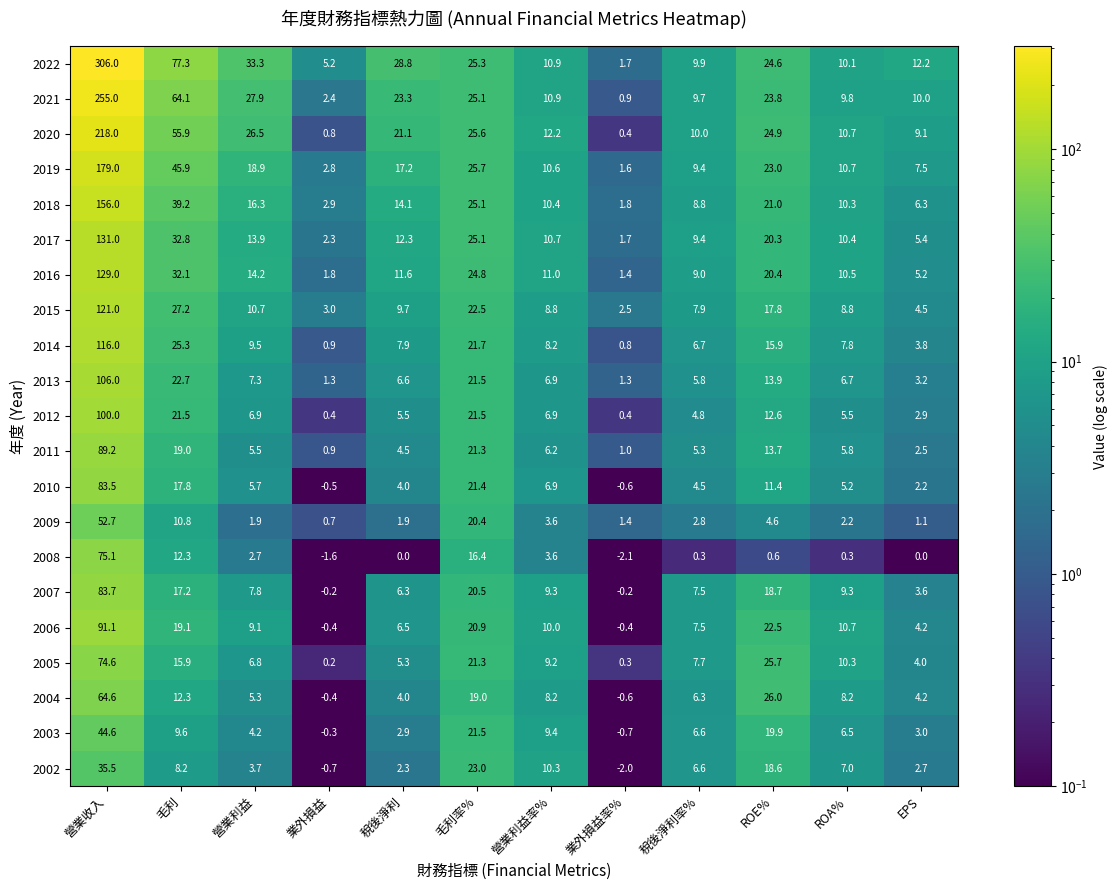

The value of 2018 at ROA% is 15.4. True or false?

False